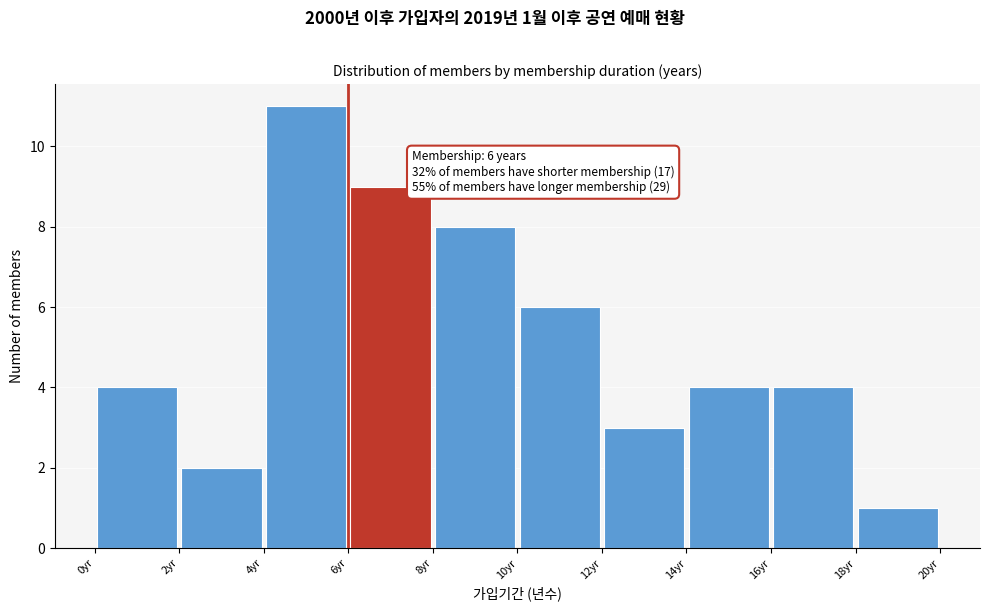

Over which range of the x-axis is the bar tallest?

4 to 6